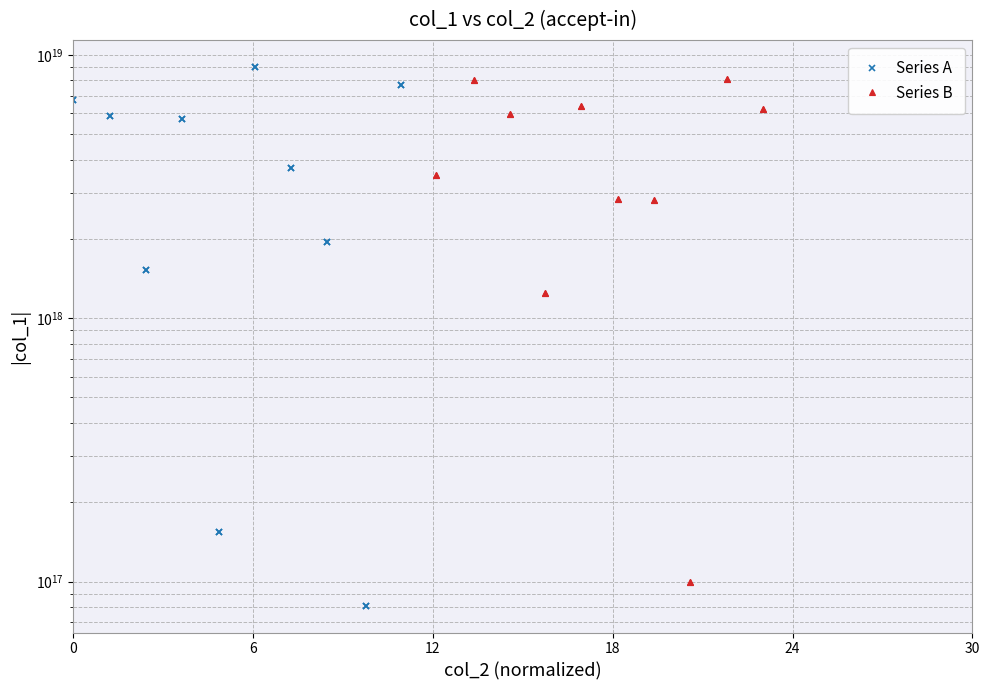

What is the minimum value shown in the chart?

81037002029505040